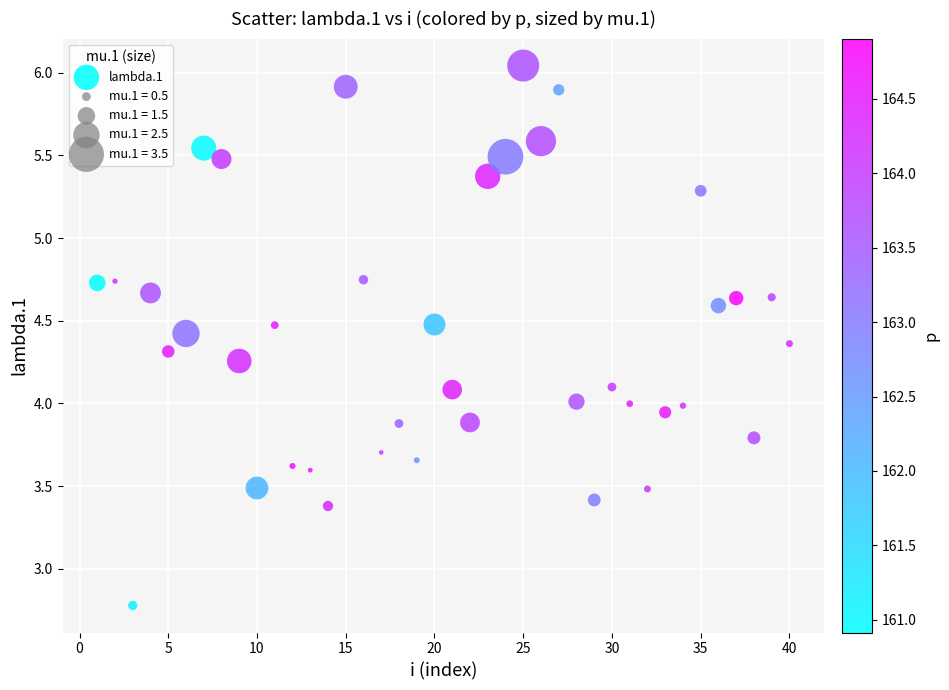

What is the range of X values (max minus min)?

39.0